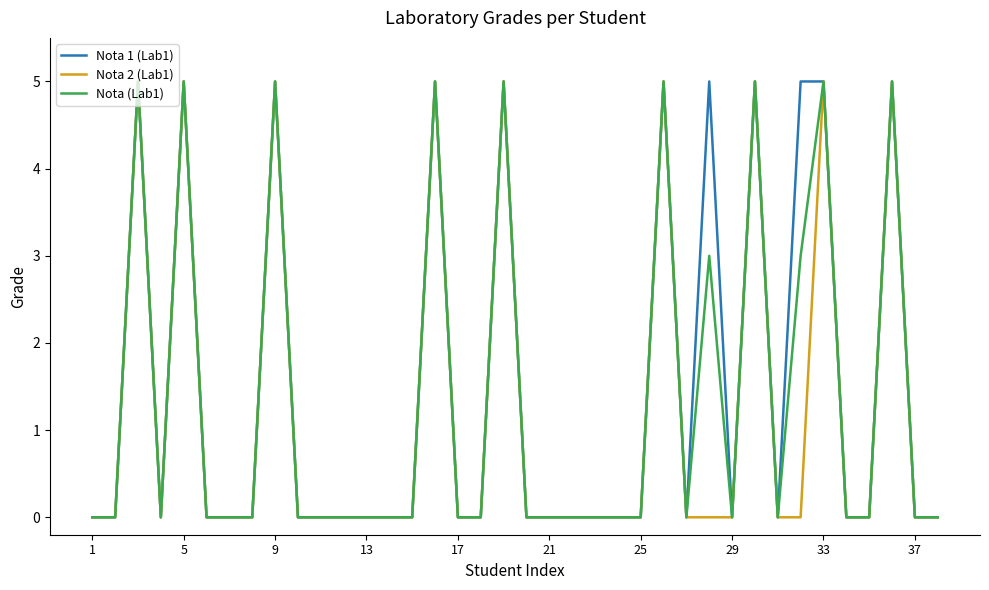

Does the chart have visible grid lines?

No